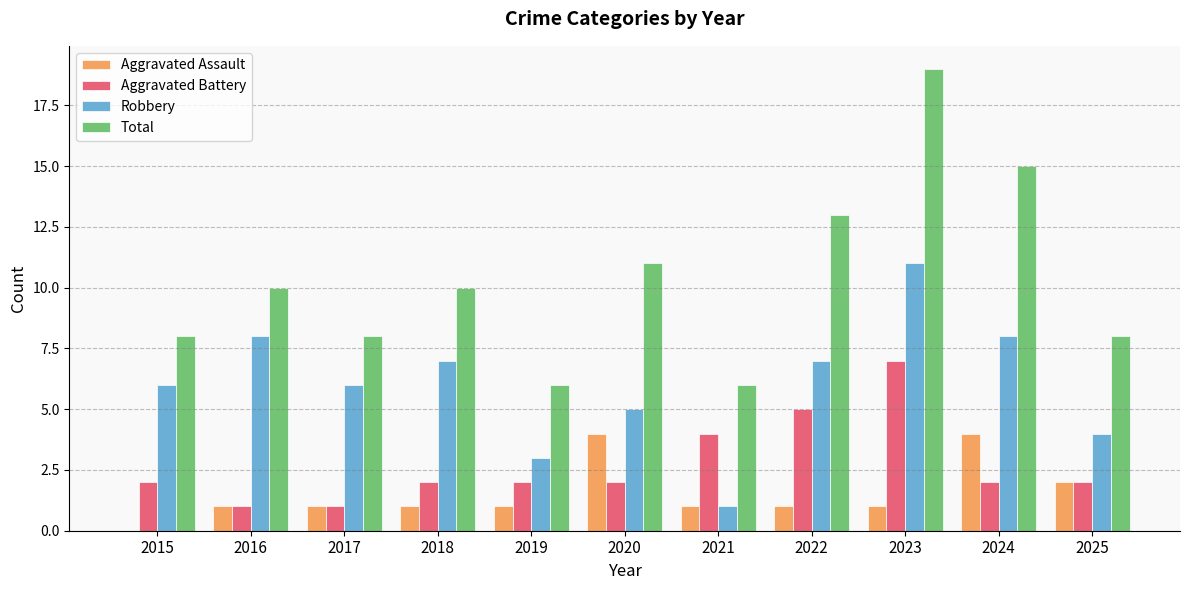

Which series changed the most between 2019 and 2023?

Total